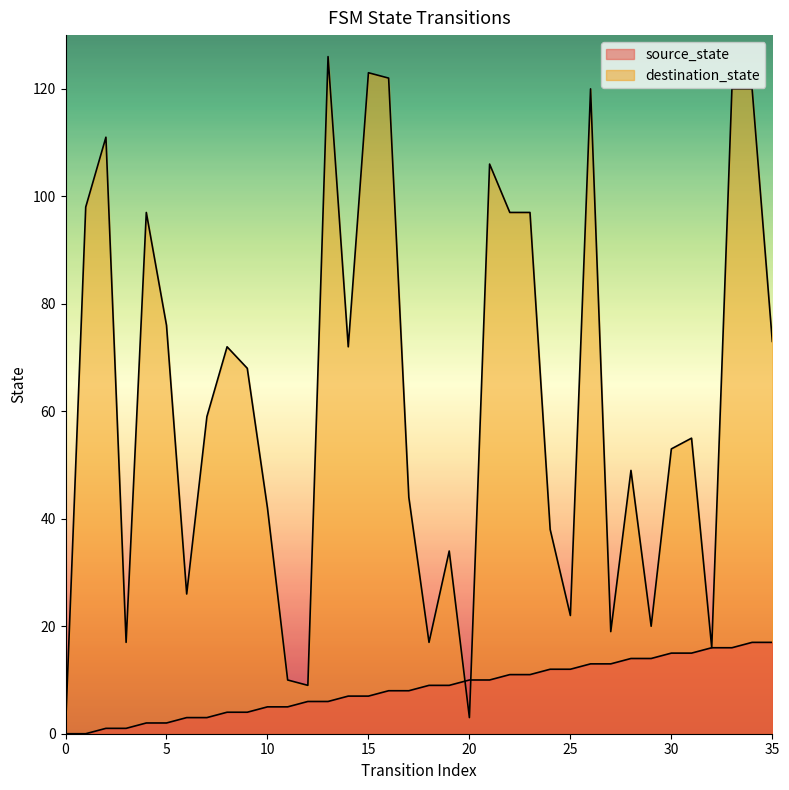

Reading left to right, list all the values displayed in this chart.

source_state: 0=0	1=0	2=1	3=1	4=2	5=2	6=3	7=3	8=4	9=4	10=5	11=5	12=6	13=6	14=7	15=7	16=8	17=8	18=9	19=9	20=10	21=10	22=11	23=11	24=12	25=12	26=13	27=13	28=14	29=14	30=15	31=15	32=16	33=16	34=17	35=17
destination_state: 0=1	1=98	2=111	3=17	4=97	5=76	6=26	7=59	8=72	9=68	10=42	11=10	12=9	13=126	14=72	15=123	16=122	17=44	18=17	19=34	20=3	21=106	22=97	23=97	24=38	25=22	26=120	27=19	28=49	29=20	30=53	31=55	32=16	33=120	34=120	35=73